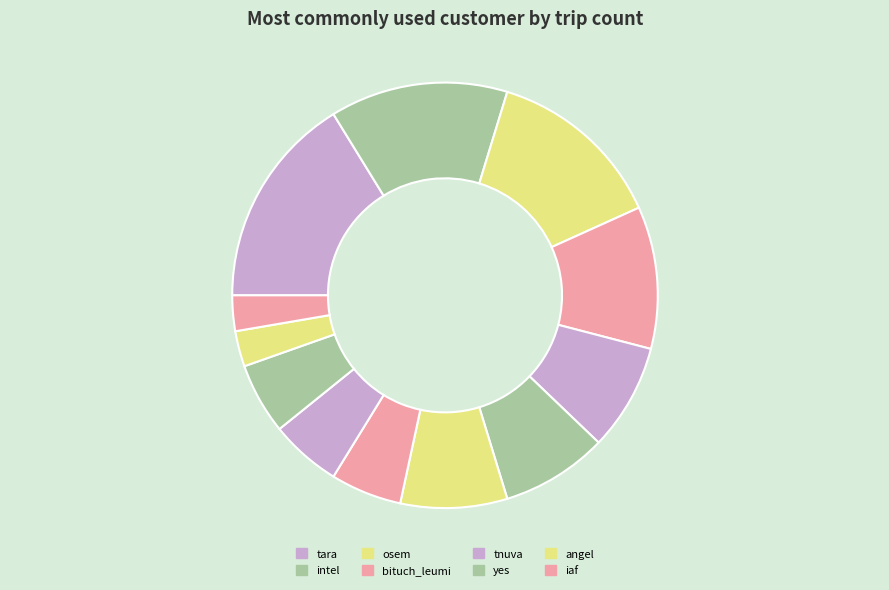

Count the number of slices in the pie.

12